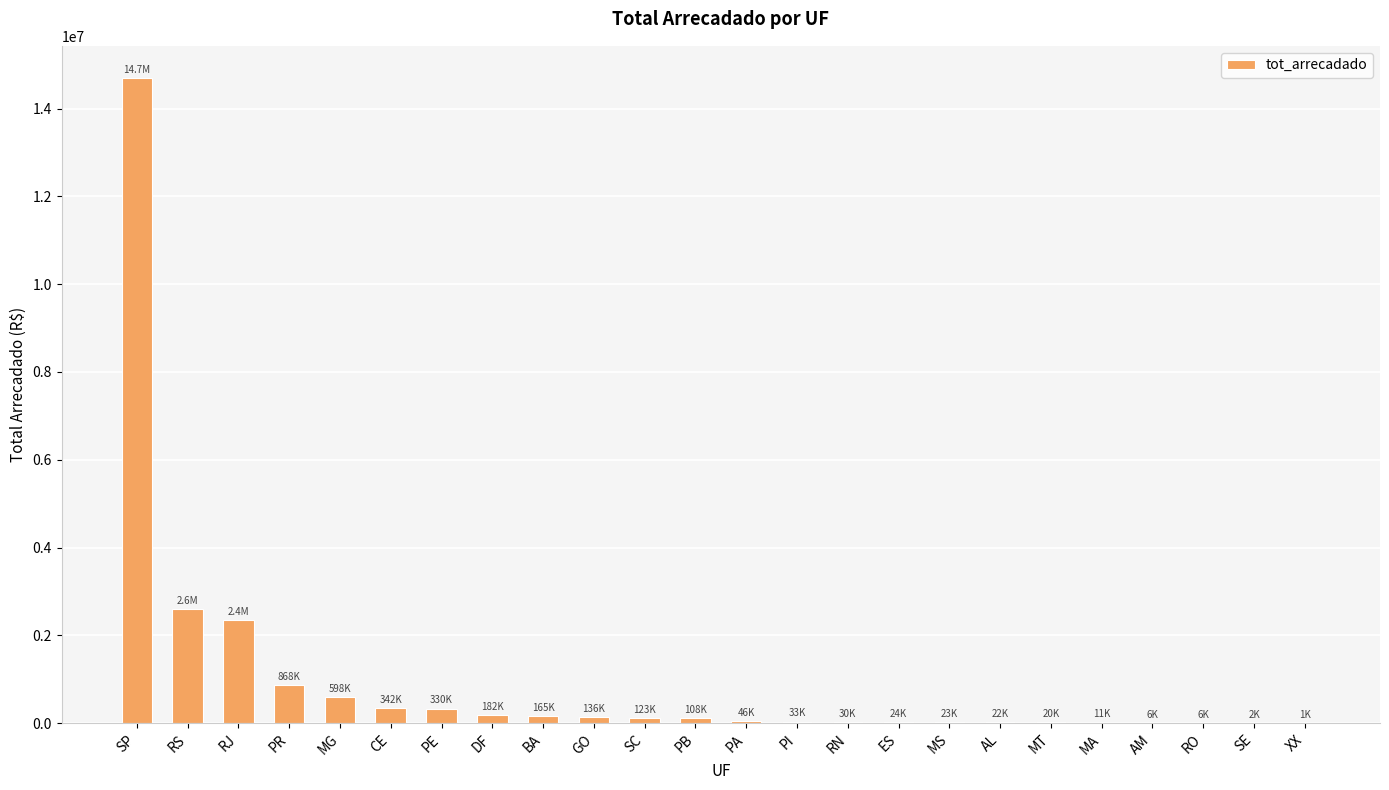

The value at SP is 9087913.5. True or false?

False